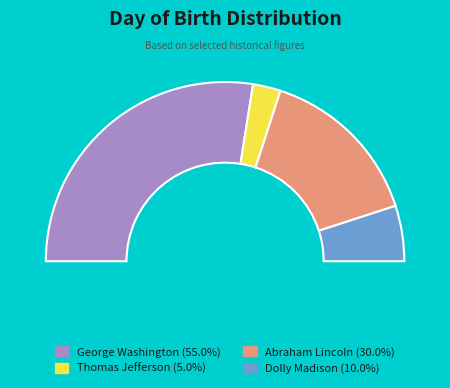

What portion of the pie excludes Dolly Madison?

90.0%